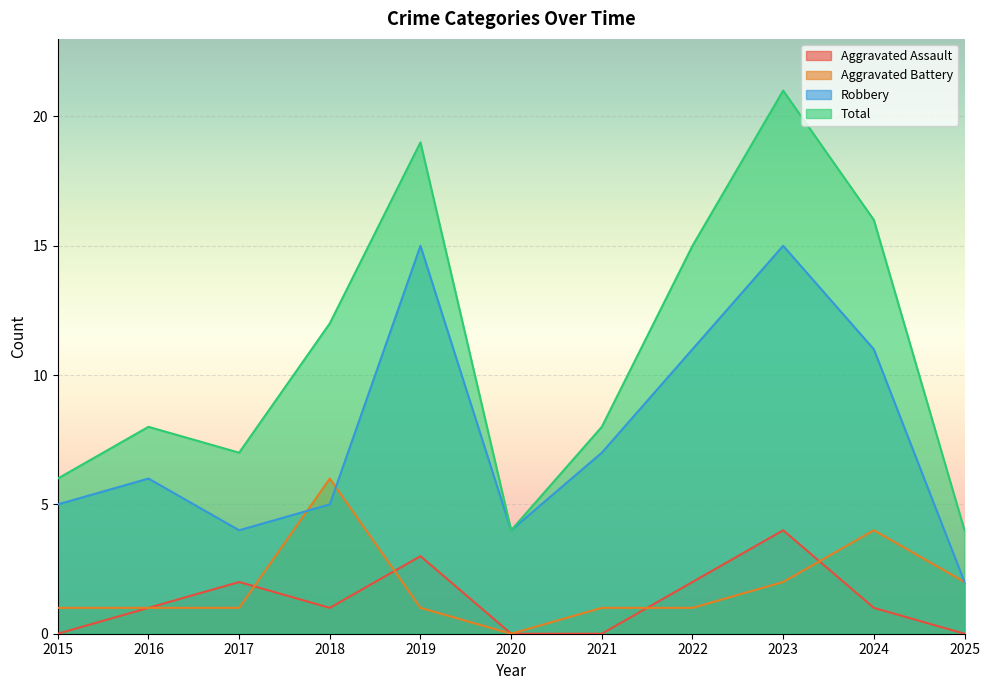

True or false: Aggravated Battery has a value of 0 at 2021.

False